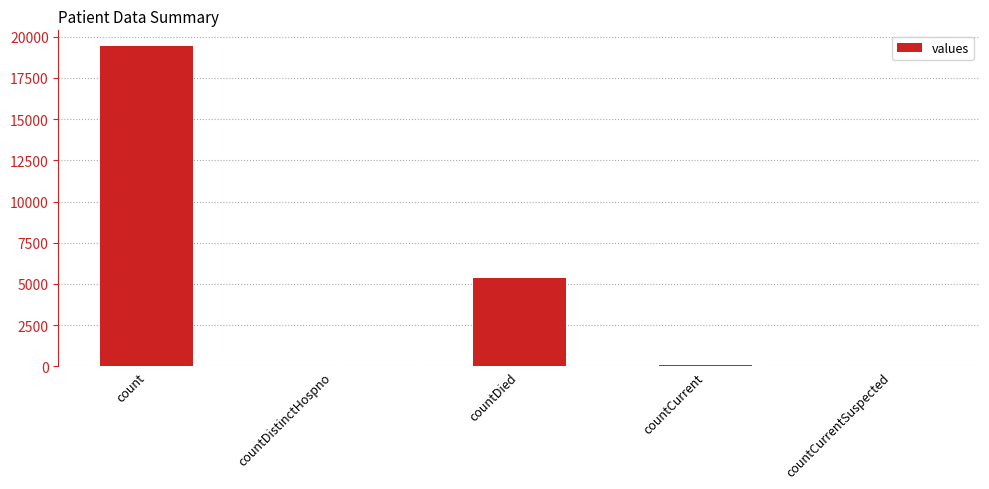

At which label is the value closest to 9710?

countDied